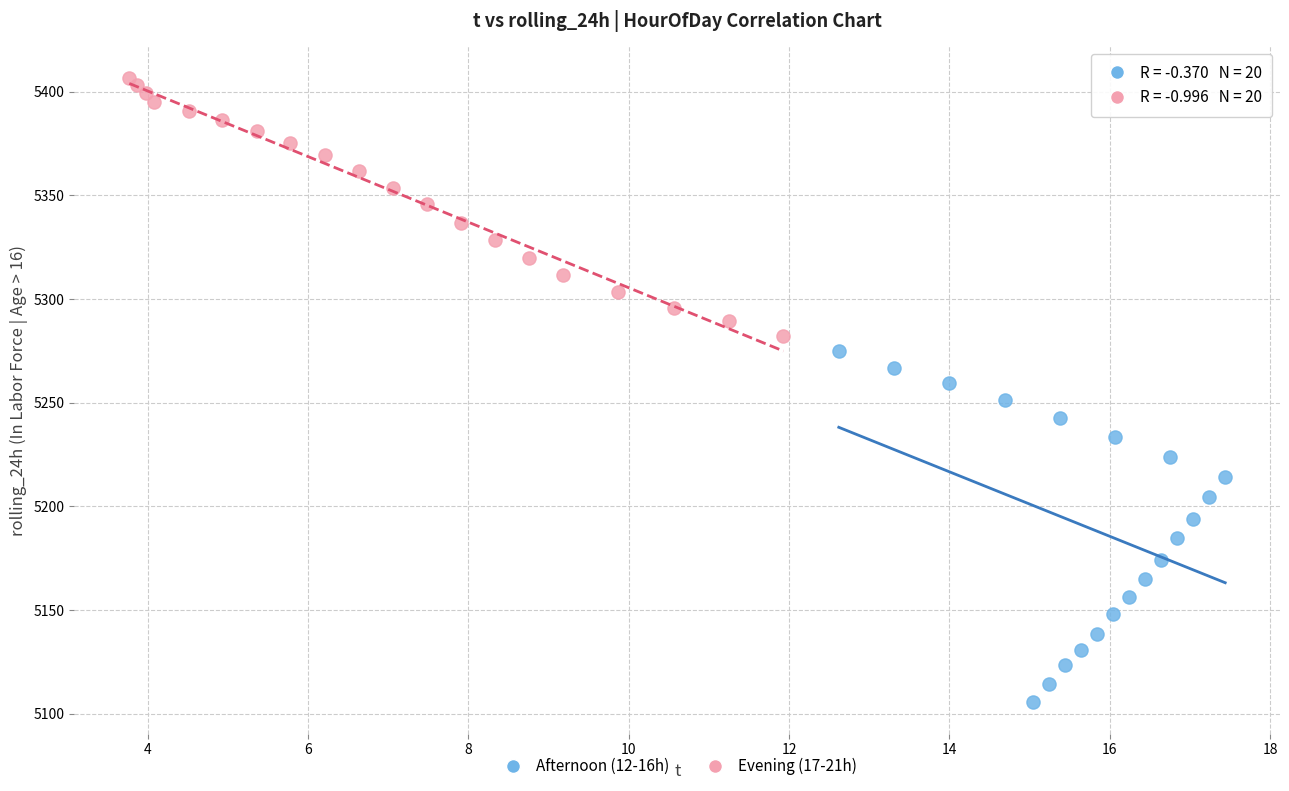

Which series reaches the maximum Y coordinate?

Evening (17-21h)